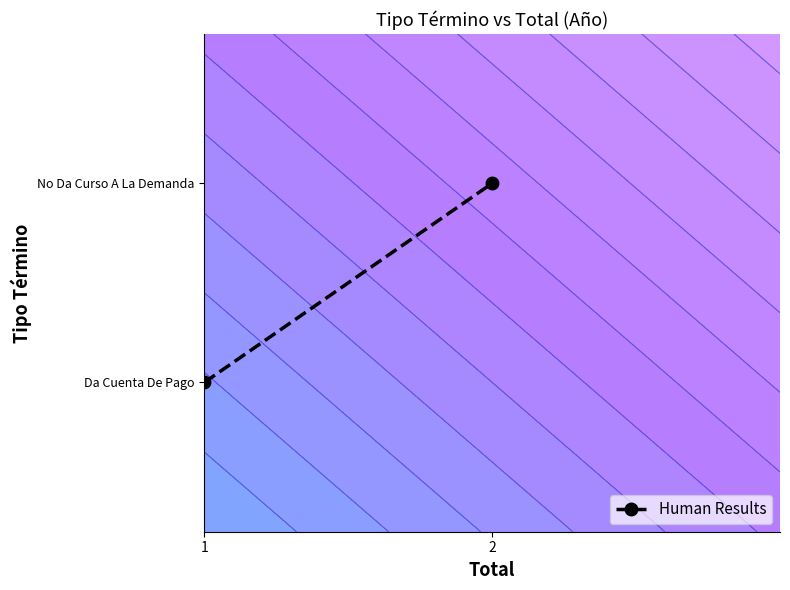

The chart shows a value of 0.5 at 2. True or false?

False